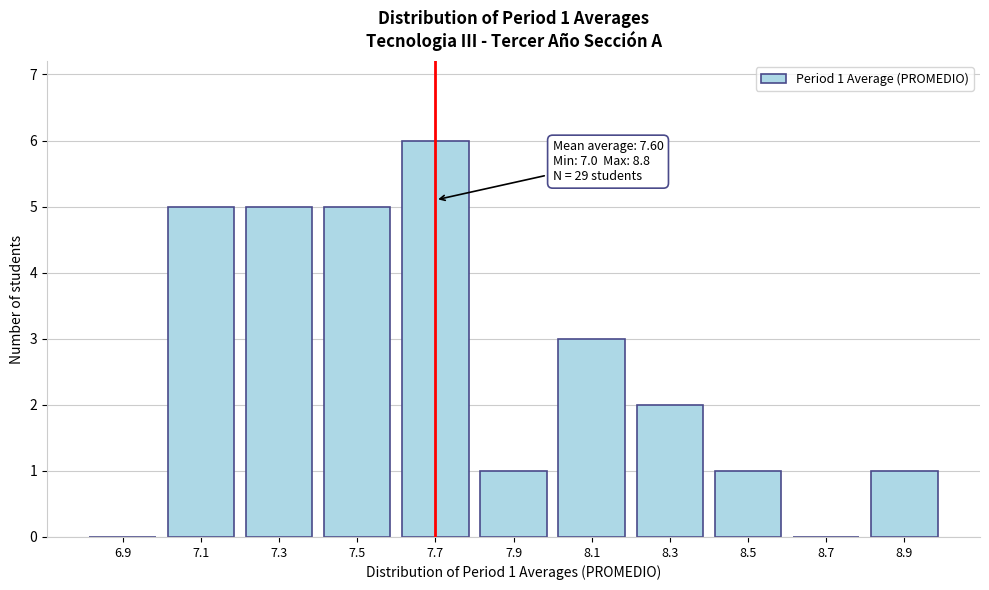

Reading left to right, list all the values displayed in this chart.

6.9=0	7.1=5	7.3=5	7.5=5	7.7=6	7.9=1	8.1=3	8.3=2	8.5=1	8.7=0	8.9=1